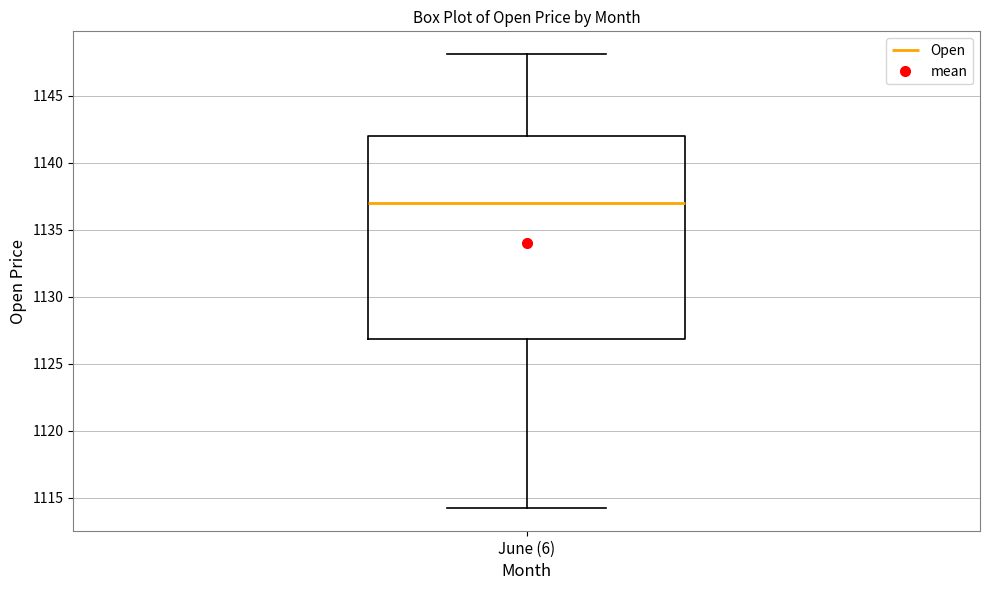

Transcribe this box plot: give where the median line is, the range the box spans, and where the two whiskers end, as read against the y-axis. The values are not printed on the chart, so give them approximately, as read against the axis.

median 1137.0, box 1127.0 to 1142.0, whiskers 1114.5 to 1148.0